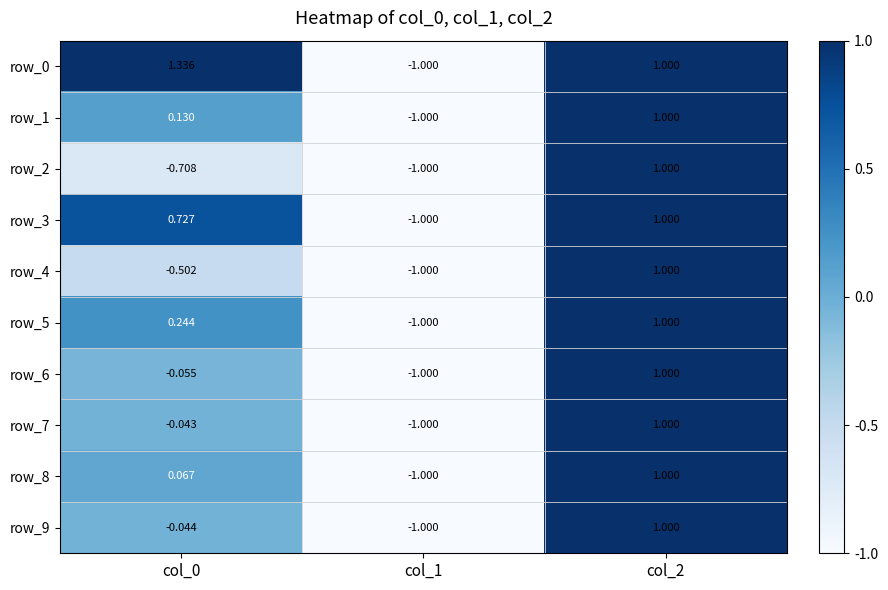

At which label does row_1 reach its peak?

col_2